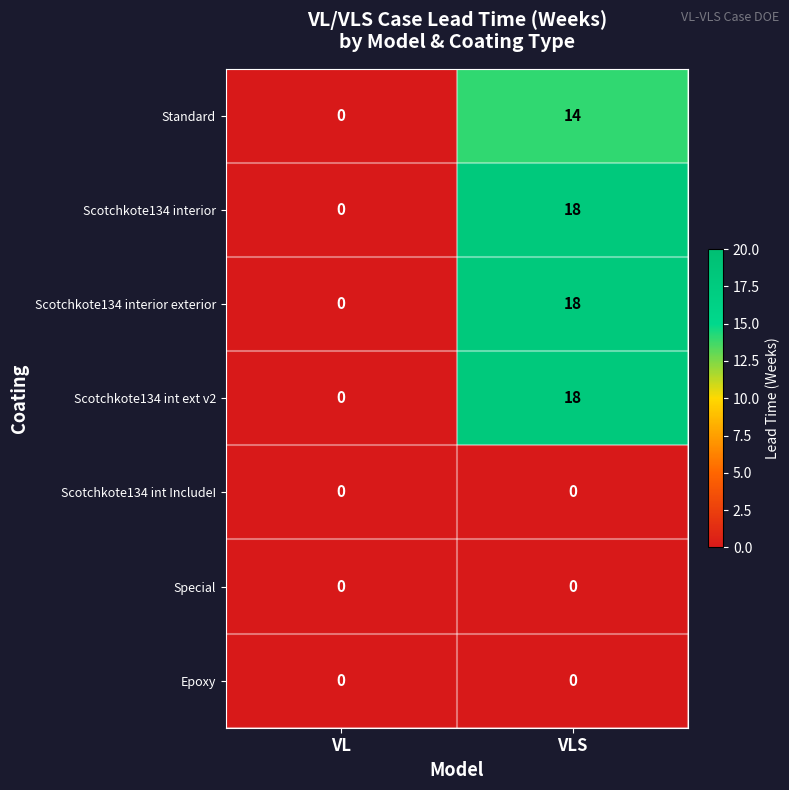

At which category is the sum across all series the highest?

VLS